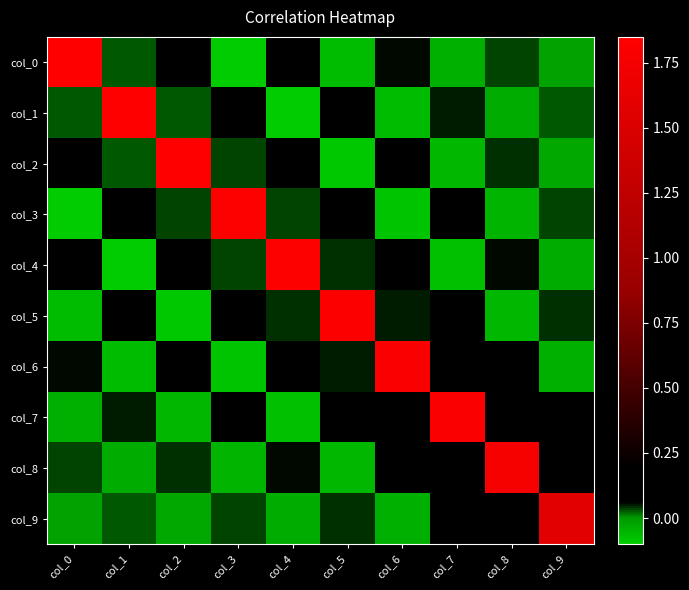

Reading left to right, transcribe all the data shown in this chart.

col_0: col_0=1.8	col_1=0.0	col_2=0.1	col_3=-0.1	col_4=0.1	col_5=-0.1	col_6=0.1	col_7=-0.0	col_8=0.0	col_9=-0.0
col_1: col_0=0.0	col_1=1.8	col_2=0.0	col_3=0.1	col_4=-0.1	col_5=0.1	col_6=-0.1	col_7=0.0	col_8=-0.0	col_9=0.0
col_2: col_0=0.1	col_1=0.0	col_2=1.8	col_3=0.0	col_4=0.1	col_5=-0.1	col_6=0.1	col_7=-0.1	col_8=0.0	col_9=-0.0
col_3: col_0=-0.1	col_1=0.1	col_2=0.0	col_3=1.8	col_4=0.0	col_5=0.1	col_6=-0.1	col_7=0.1	col_8=-0.0	col_9=0.0
col_4: col_0=0.1	col_1=-0.1	col_2=0.1	col_3=0.0	col_4=1.8	col_5=0.0	col_6=0.1	col_7=-0.1	col_8=0.1	col_9=-0.0
col_5: col_0=-0.1	col_1=0.1	col_2=-0.1	col_3=0.1	col_4=0.0	col_5=1.8	col_6=0.1	col_7=0.1	col_8=-0.1	col_9=0.0
col_6: col_0=0.1	col_1=-0.1	col_2=0.1	col_3=-0.1	col_4=0.1	col_5=0.1	col_6=1.8	col_7=0.1	col_8=0.1	col_9=-0.0
col_7: col_0=-0.0	col_1=0.0	col_2=-0.1	col_3=0.1	col_4=-0.1	col_5=0.1	col_6=0.1	col_7=1.8	col_8=0.1	col_9=0.1
col_8: col_0=0.0	col_1=-0.0	col_2=0.0	col_3=-0.0	col_4=0.1	col_5=-0.1	col_6=0.1	col_7=0.1	col_8=1.8	col_9=0.1
col_9: col_0=-0.0	col_1=0.0	col_2=-0.0	col_3=0.0	col_4=-0.0	col_5=0.0	col_6=-0.0	col_7=0.1	col_8=0.1	col_9=1.6